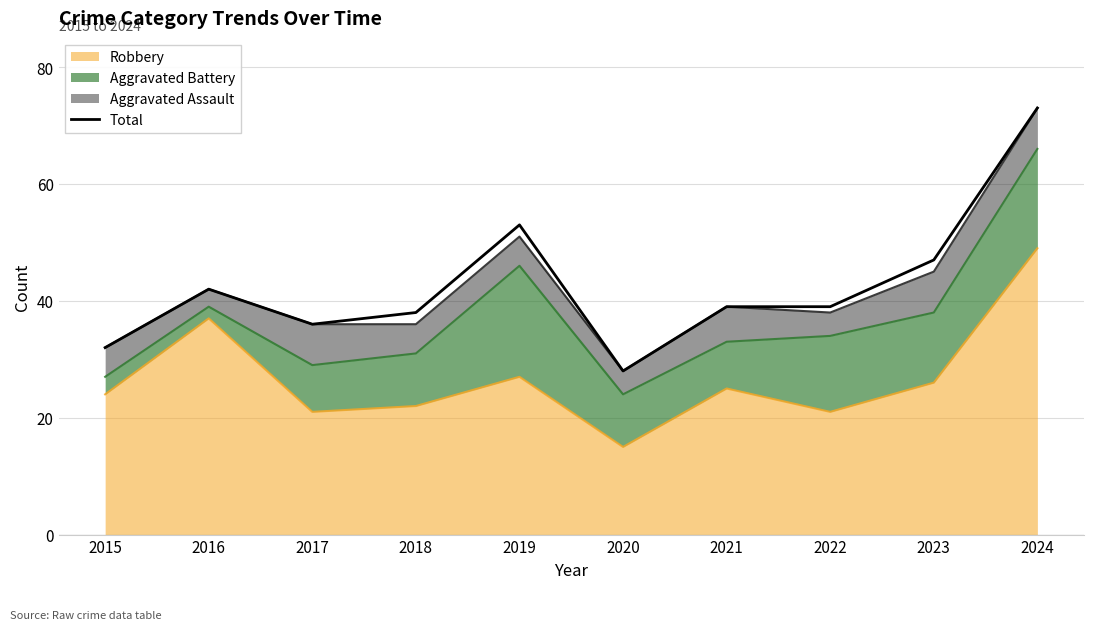

Reading right to left, extract all data points from this chart.

2024=73	2023=47	2022=39	2021=39	2020=28	2019=53	2018=38	2017=36	2016=42	2015=32